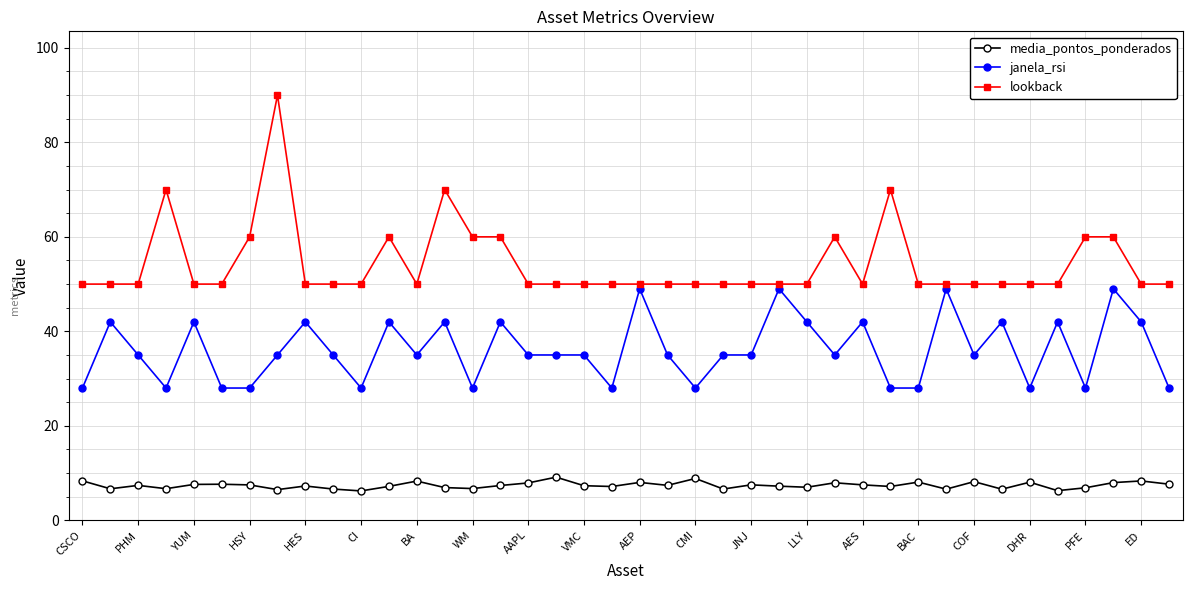

True or false: media_pontos_ponderados and janela_rsi cross at least once.

False